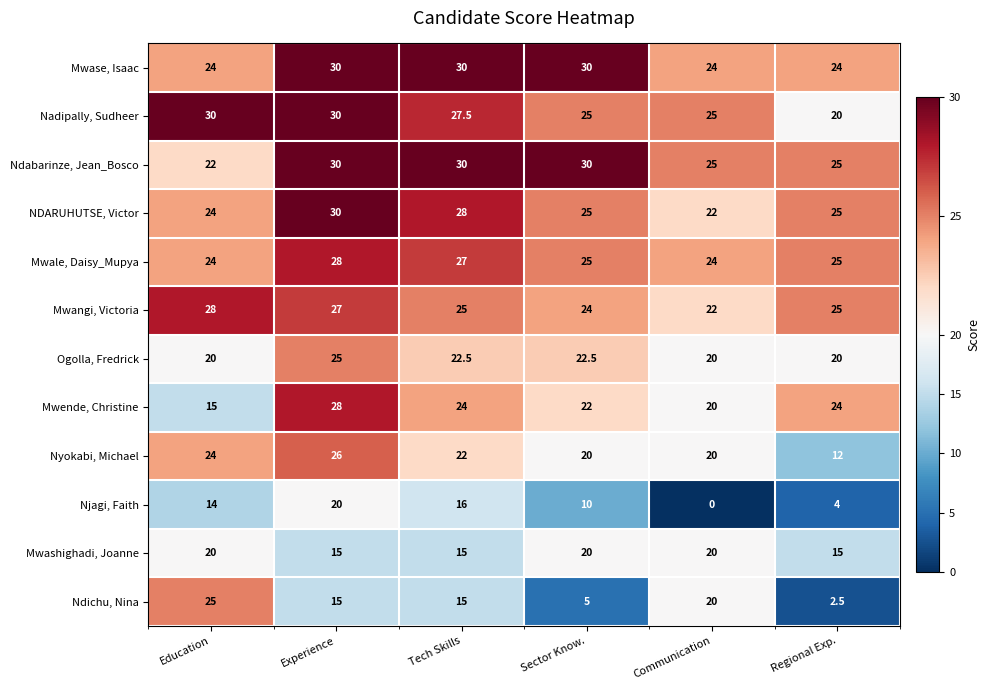

Between Tech Skills and Communication, which series saw the biggest shift?

Njagi, Faith